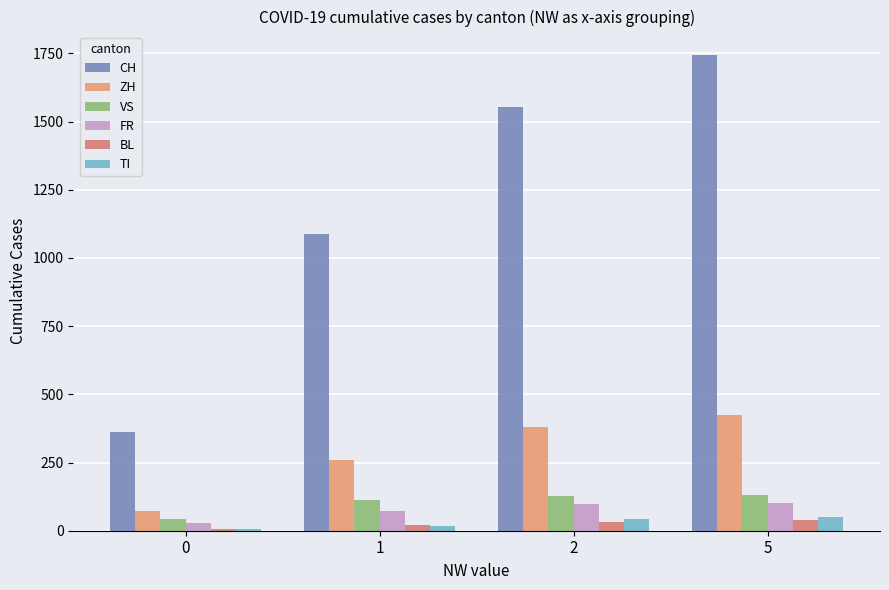

What are all the series names shown in the legend?

CH, ZH, VS, FR, BL, TI